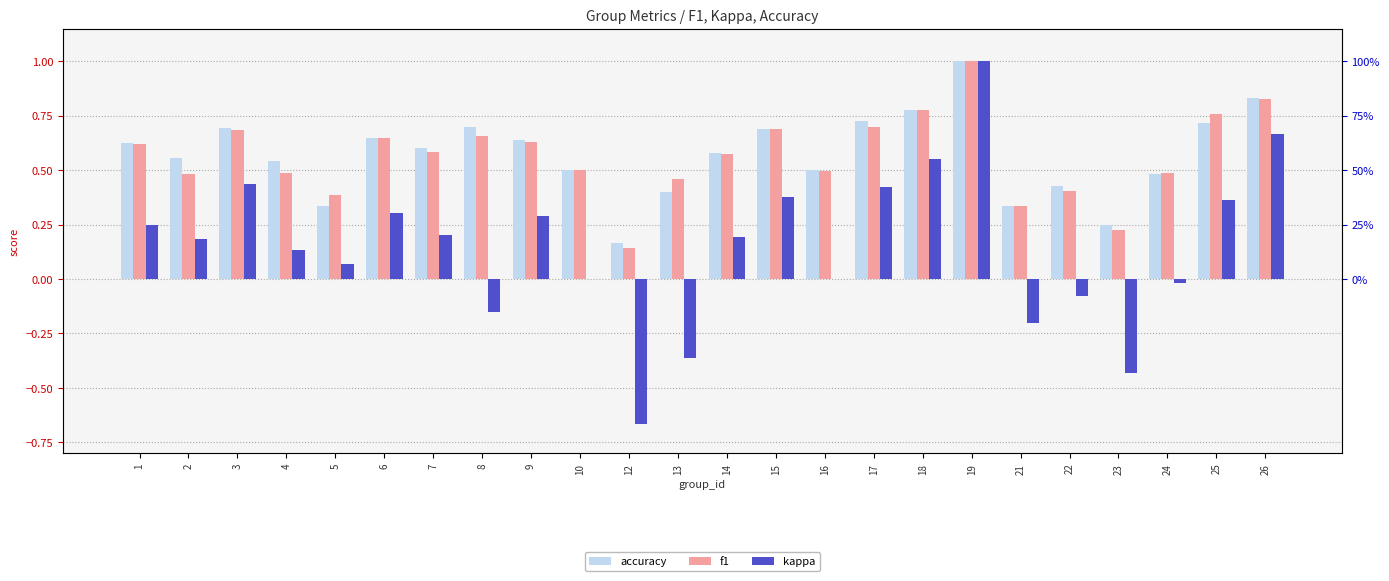

What is the difference between the maximum and second lowest values in the accuracy series?

0.8